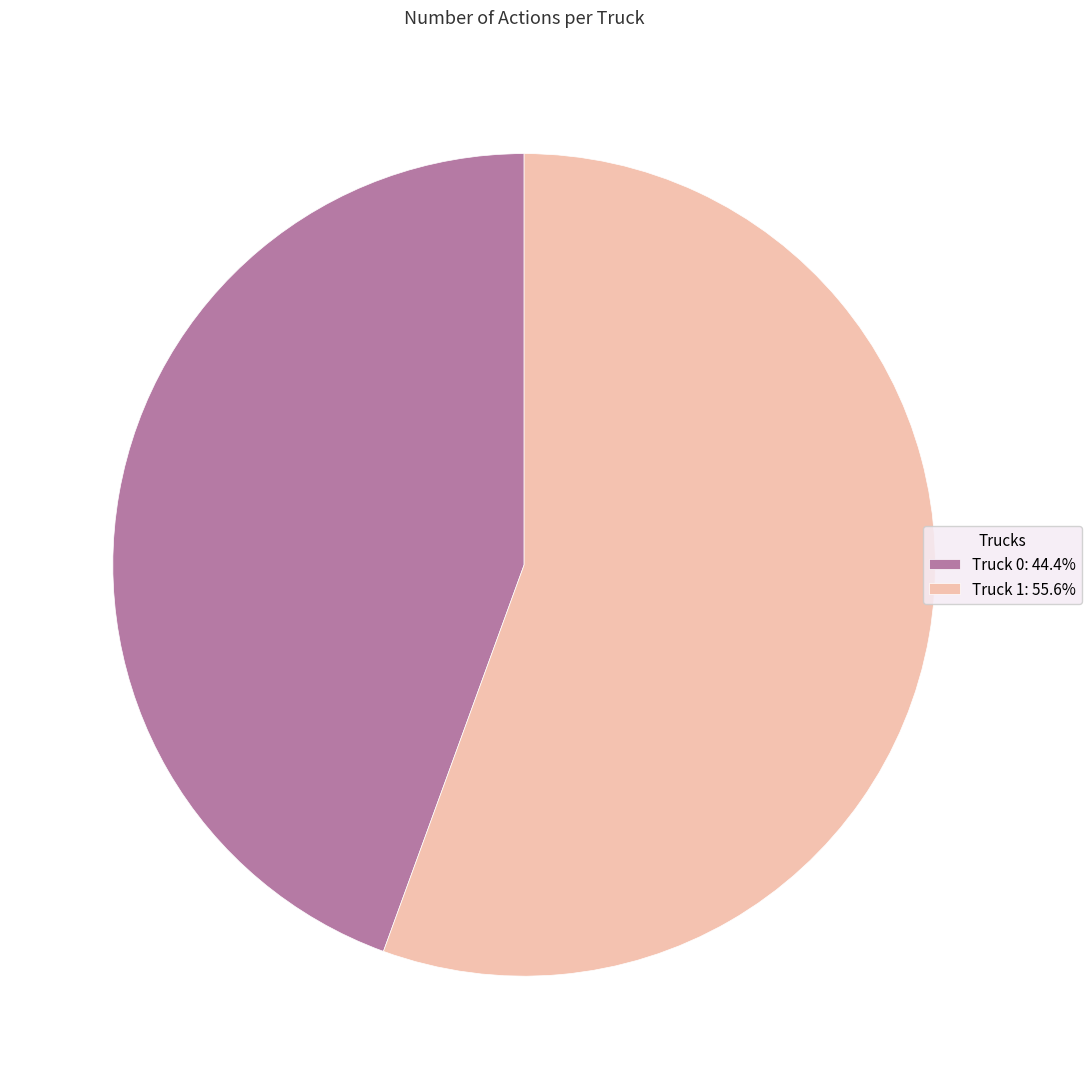

Combined, do Truck 1: 55.6% and Truck 0: 44.4% account for over 50%?

Yes